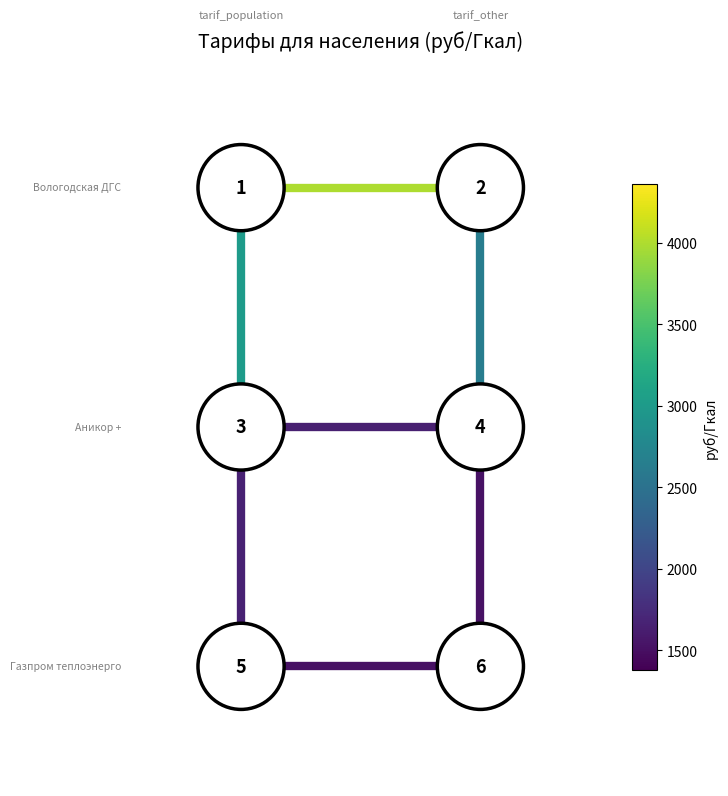

Rank the series by their maximum value, from lowest to highest.

edge_h_2_0, edge_h_1_0, edge_v_1_0, edge_v_1_1, edge_h_0_0, edge_v_0_0, edge_v_0_1